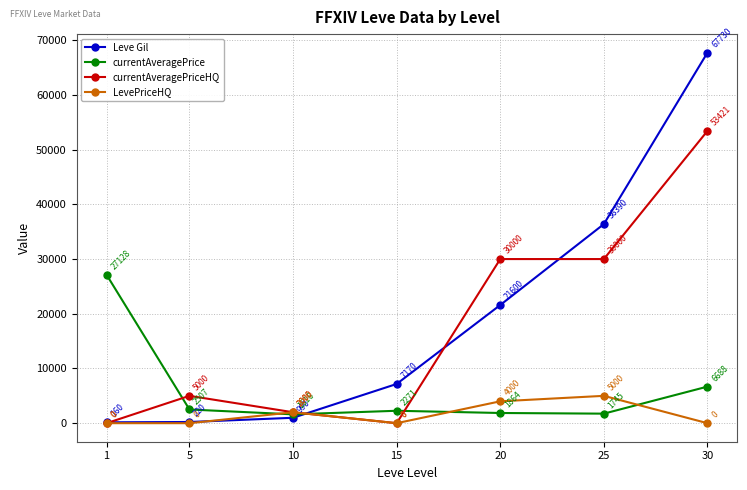

The LevePriceHQ series shows 0 at 1. True or false?

True